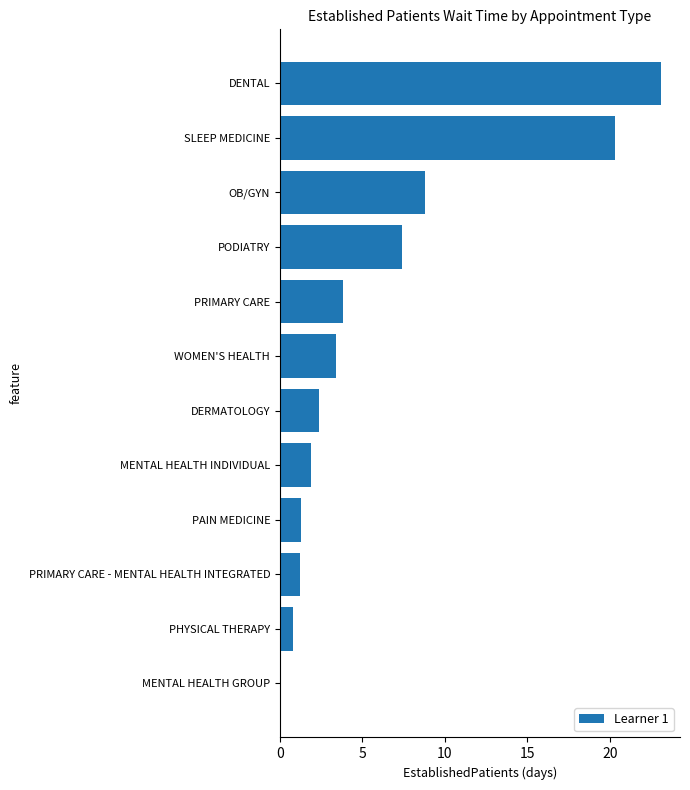

Which has a higher value, PODIATRY or PRIMARY CARE?

PODIATRY